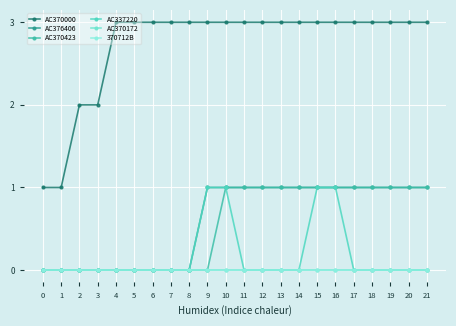

Is this an area chart (filled region under the line)?

No